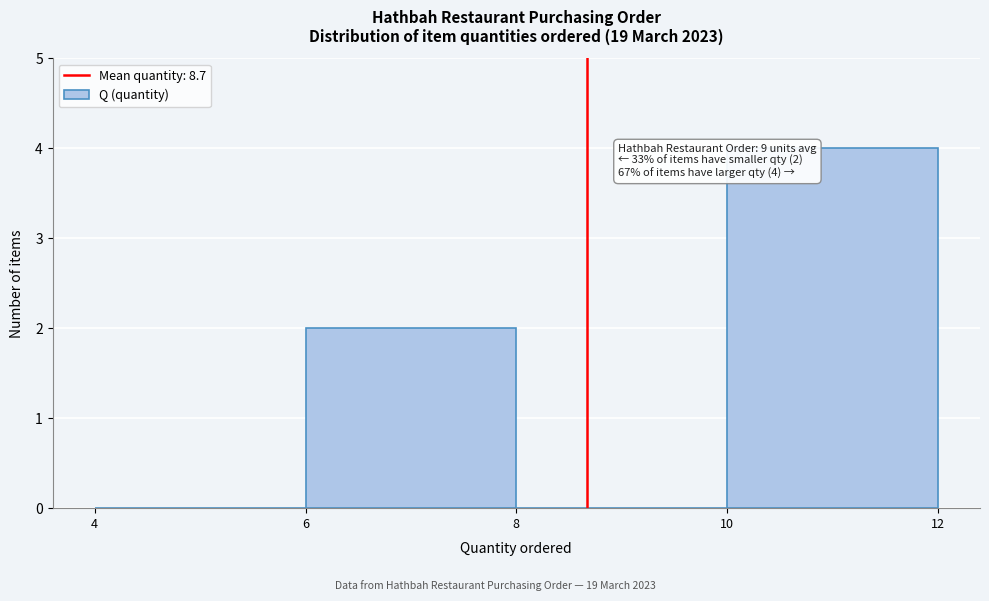

Over which range of the x-axis is the bar tallest?

10 to 12